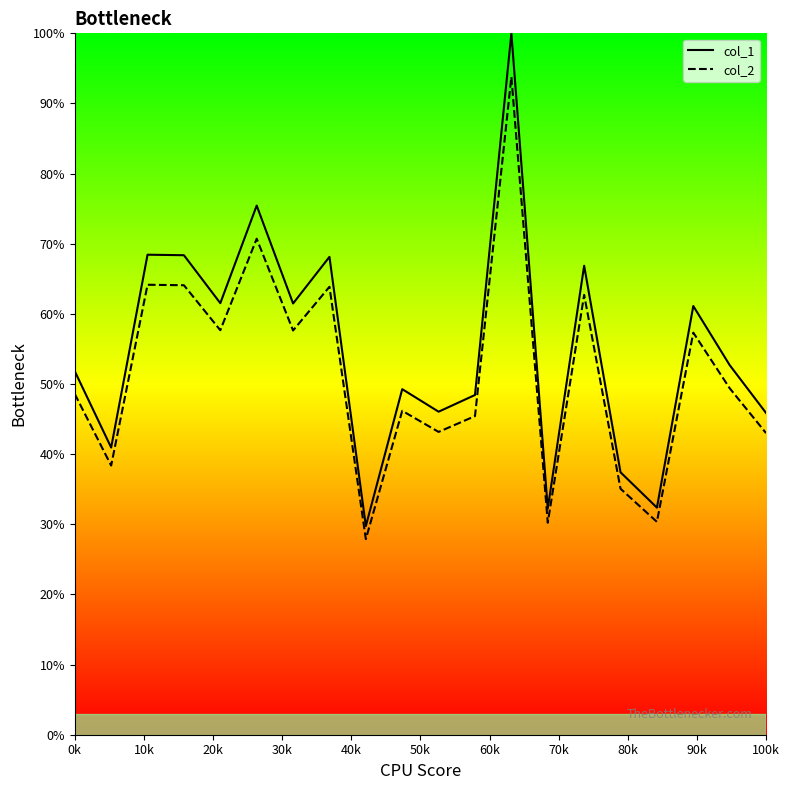

Reading right to left, what are all the values shown in this chart?

col_1 line: 45.9	52.7	61.1	32.4	37.4	66.9	32.2	100.0	48.4	46.1	49.3	29.8	68.1	61.5	75.4	61.5	68.4	68.4	40.9	51.8
col_2 line: 43.0	49.4	57.3	30.3	35.1	62.7	30.2	93.8	45.4	43.2	46.2	27.9	63.9	57.6	70.7	57.7	64.1	64.2	38.4	48.6